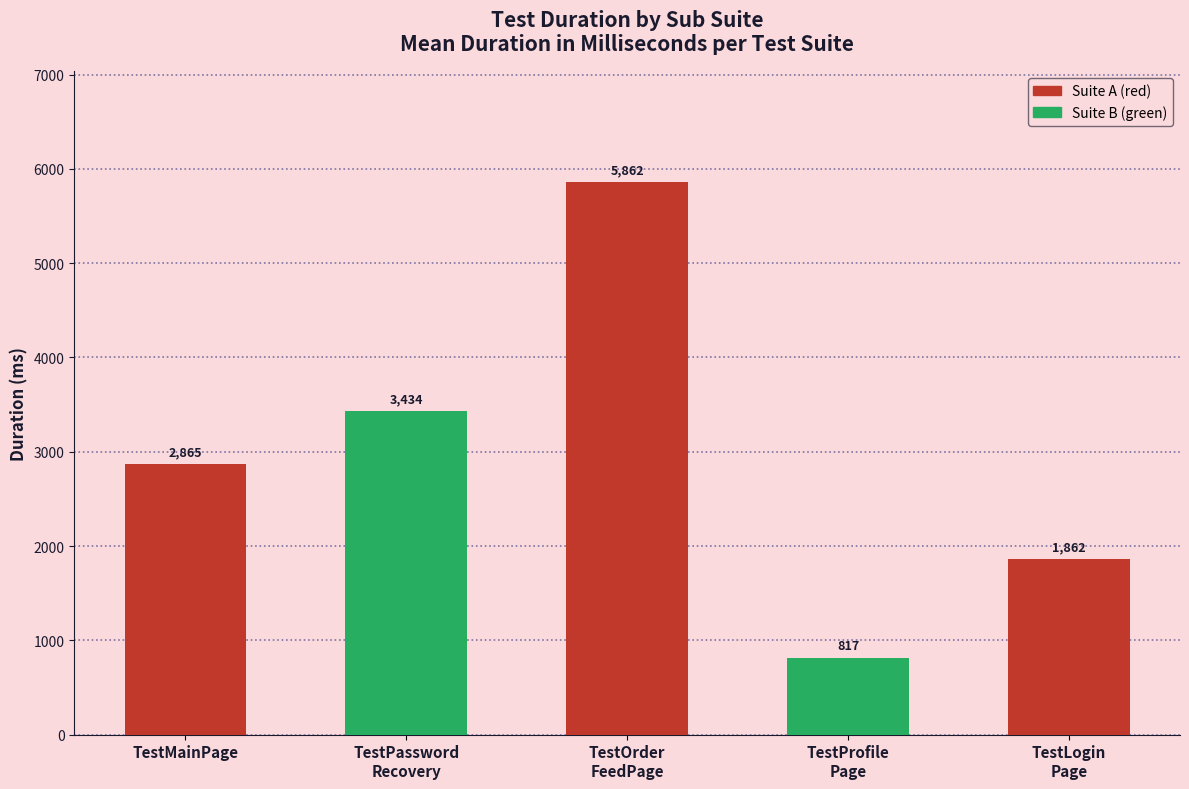

What position from the right is TestMainPage?

5